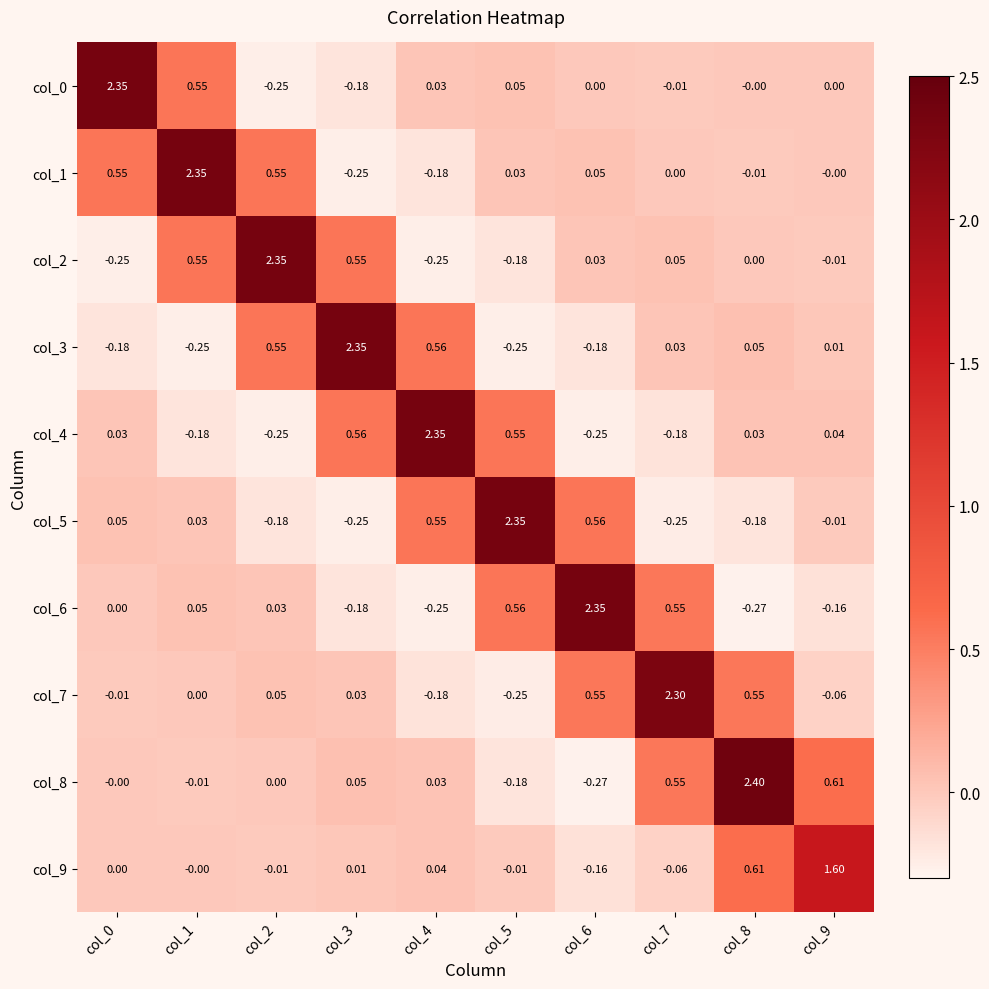

Reading left to right, transcribe all the data shown in this chart.

col_0: col_0=2.4	col_1=0.6	col_2=-0.2	col_3=-0.2	col_4=0.0	col_5=0.1	col_6=0.0	col_7=-0.0	col_8=-0.0	col_9=0.0
col_1: col_0=0.6	col_1=2.4	col_2=0.6	col_3=-0.2	col_4=-0.2	col_5=0.0	col_6=0.1	col_7=0.0	col_8=-0.0	col_9=-0.0
col_2: col_0=-0.2	col_1=0.6	col_2=2.4	col_3=0.6	col_4=-0.2	col_5=-0.2	col_6=0.0	col_7=0.1	col_8=0.0	col_9=-0.0
col_3: col_0=-0.2	col_1=-0.2	col_2=0.6	col_3=2.4	col_4=0.6	col_5=-0.2	col_6=-0.2	col_7=0.0	col_8=0.1	col_9=0.0
col_4: col_0=0.0	col_1=-0.2	col_2=-0.2	col_3=0.6	col_4=2.4	col_5=0.6	col_6=-0.2	col_7=-0.2	col_8=0.0	col_9=0.0
col_5: col_0=0.1	col_1=0.0	col_2=-0.2	col_3=-0.2	col_4=0.6	col_5=2.4	col_6=0.6	col_7=-0.2	col_8=-0.2	col_9=-0.0
col_6: col_0=0.0	col_1=0.1	col_2=0.0	col_3=-0.2	col_4=-0.2	col_5=0.6	col_6=2.4	col_7=0.6	col_8=-0.3	col_9=-0.2
col_7: col_0=-0.0	col_1=0.0	col_2=0.1	col_3=0.0	col_4=-0.2	col_5=-0.2	col_6=0.6	col_7=2.3	col_8=0.6	col_9=-0.1
col_8: col_0=-0.0	col_1=-0.0	col_2=0.0	col_3=0.1	col_4=0.0	col_5=-0.2	col_6=-0.3	col_7=0.6	col_8=2.4	col_9=0.6
col_9: col_0=0.0	col_1=-0.0	col_2=-0.0	col_3=0.0	col_4=0.0	col_5=-0.0	col_6=-0.2	col_7=-0.1	col_8=0.6	col_9=1.6